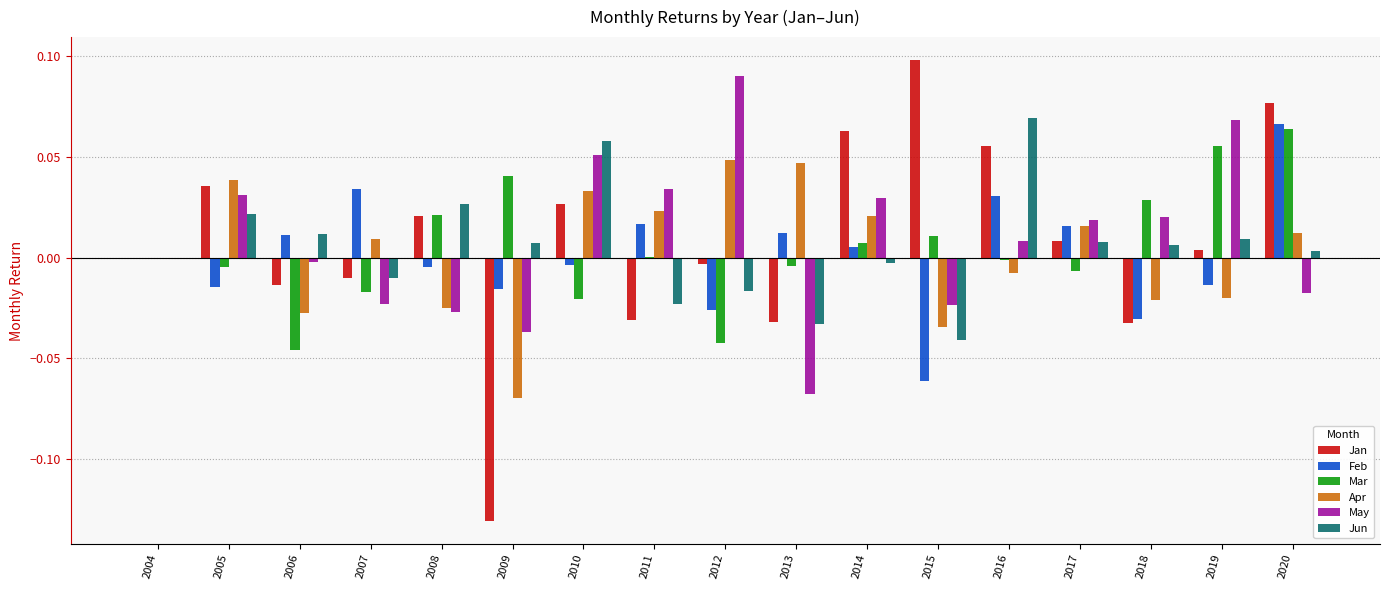

Between 2015 and 2020, which series saw the biggest shift?

Feb